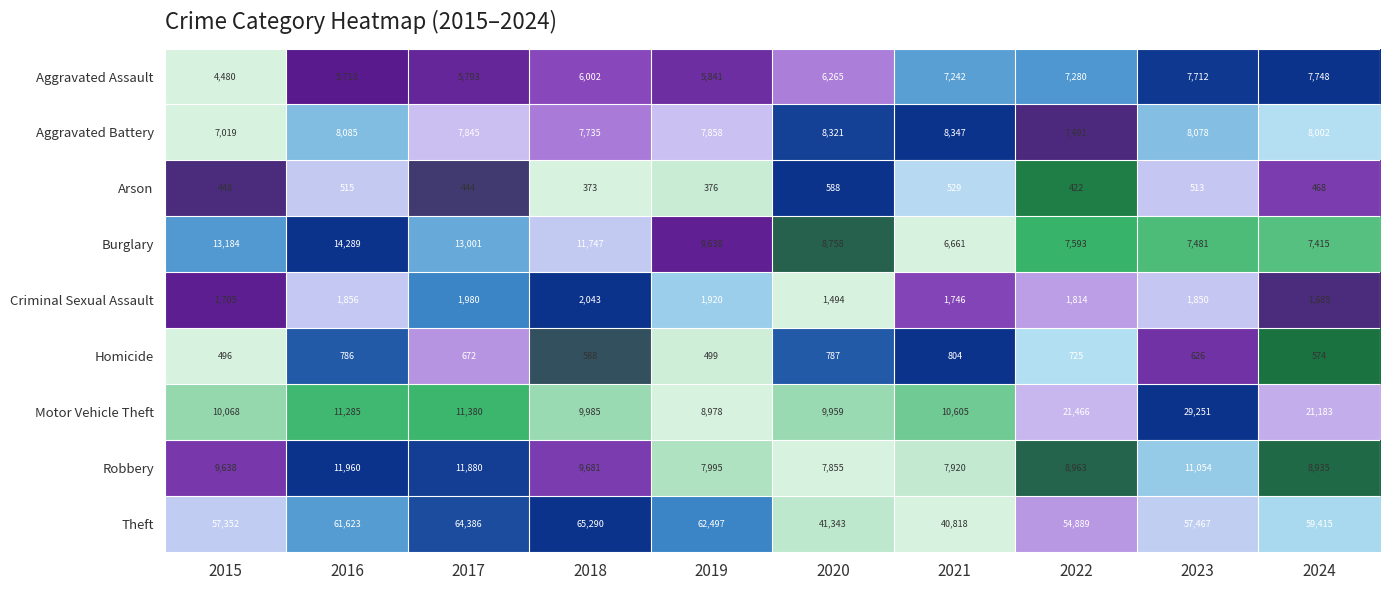

Which series changed the most between 2019 and 2022?

Motor Vehicle Theft